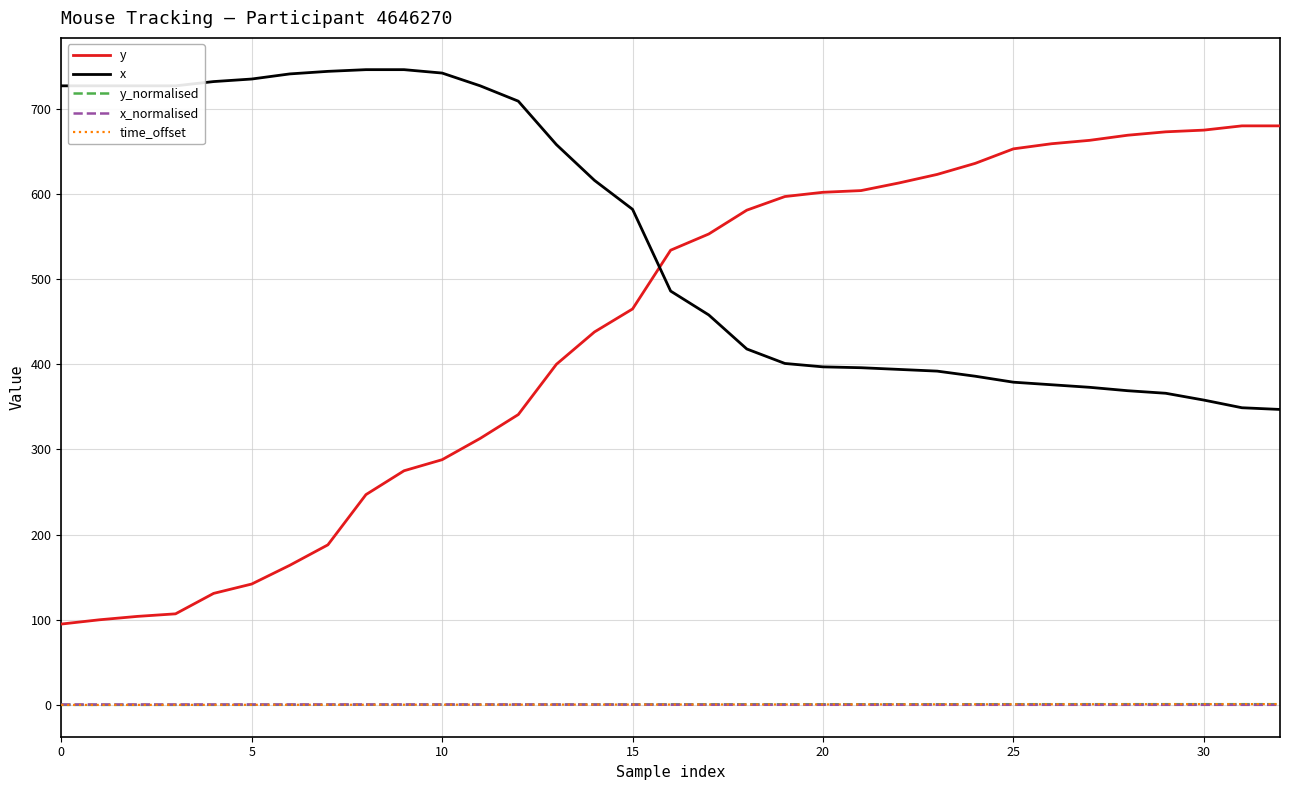

True or false: y and x_normalised intersect in this chart.

False